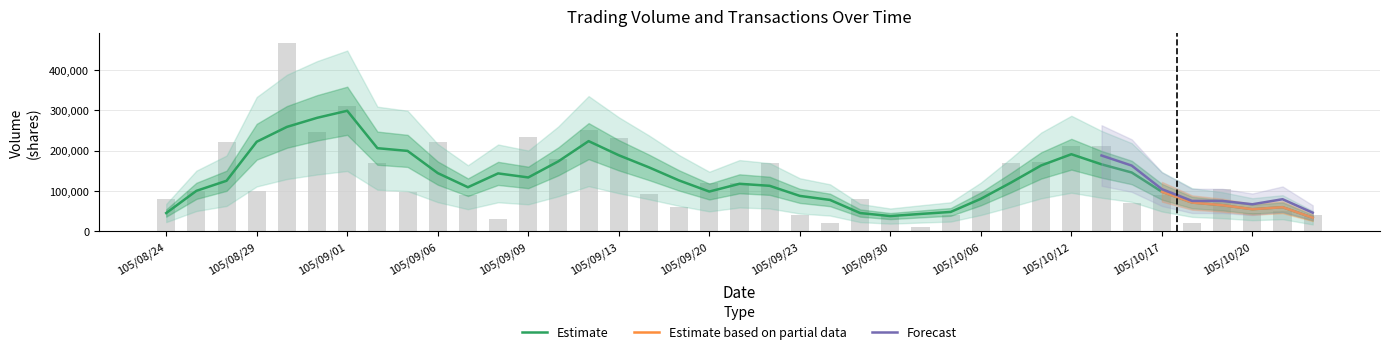

Between 105/09/21 and 105/09/01, which is larger?

105/09/01